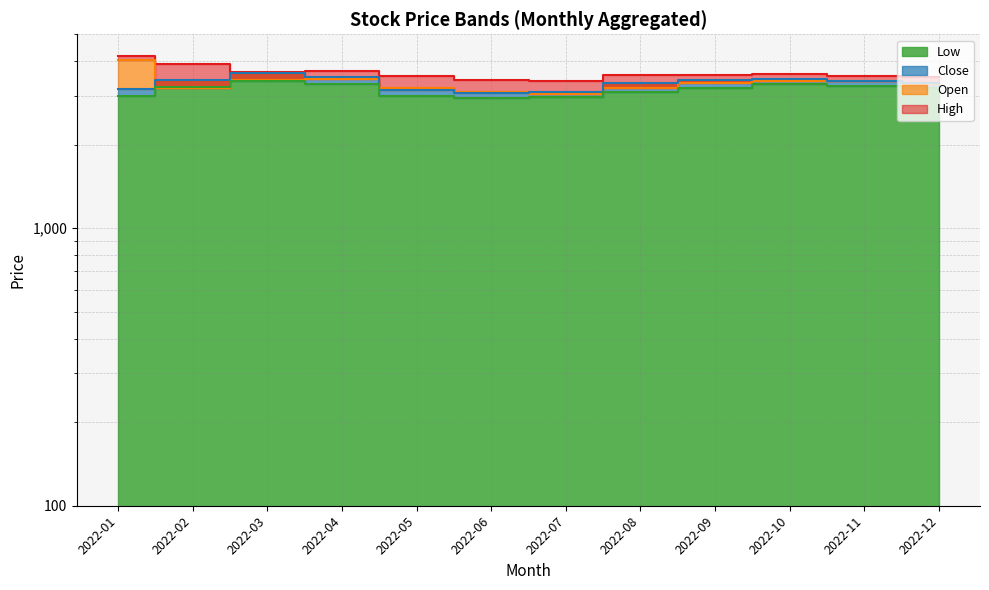

What are all the series names shown in the legend?

High, Open, Close, Low